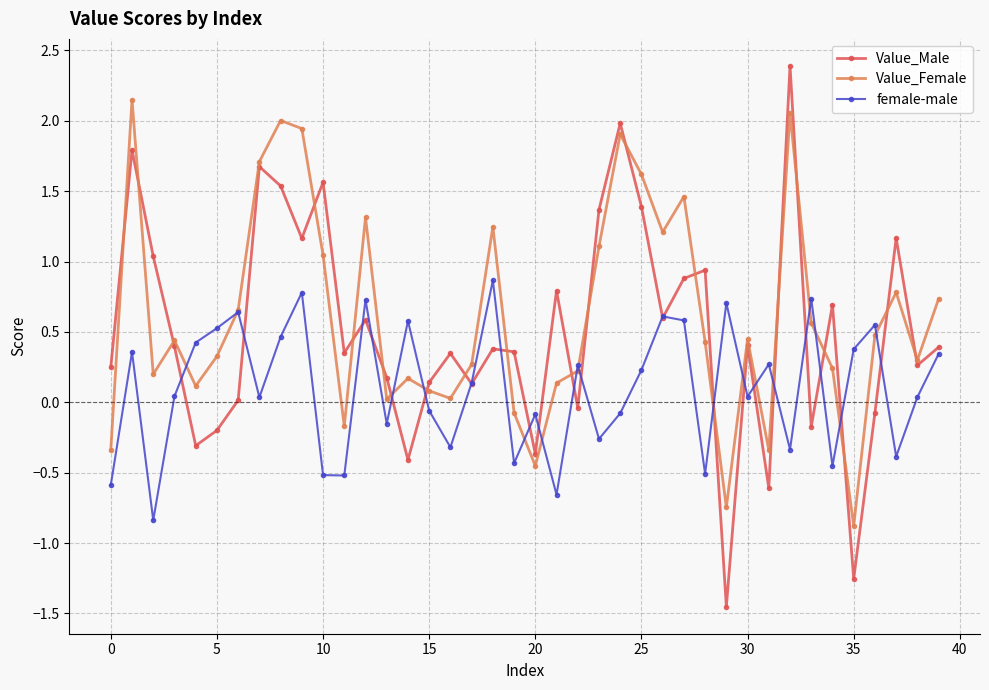

Rank the series by their average value, from highest to lowest.

Value_Female, Value_Male, female-male